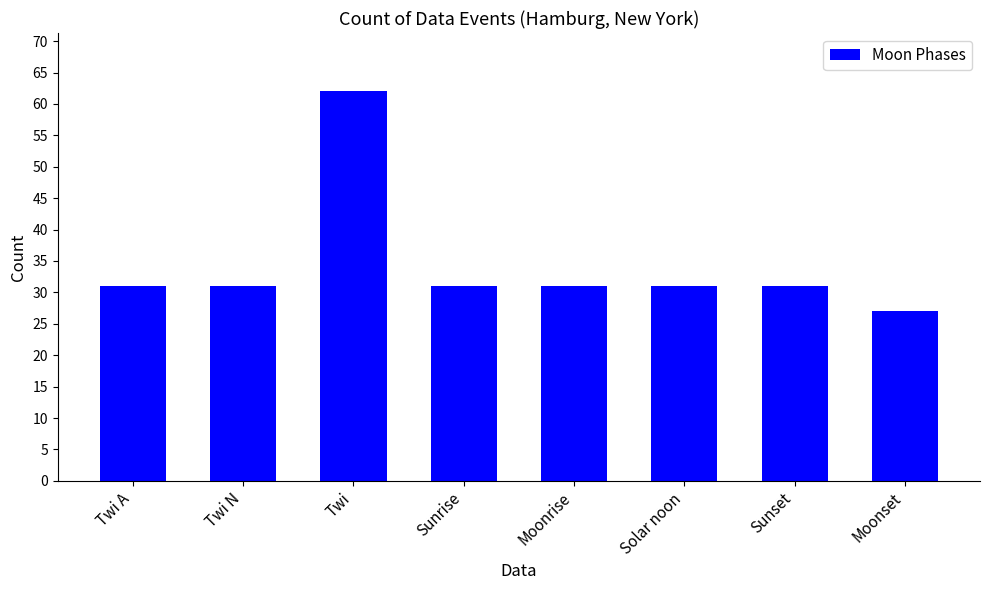

What is the value of the 1st bar from the left?

31